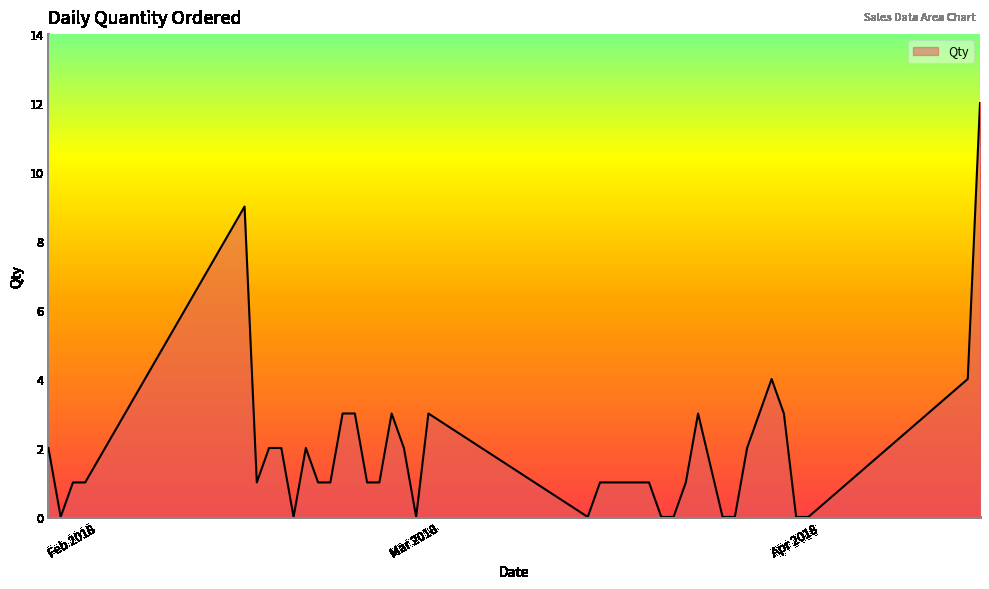

What is the difference between the maximum and minimum values?

12